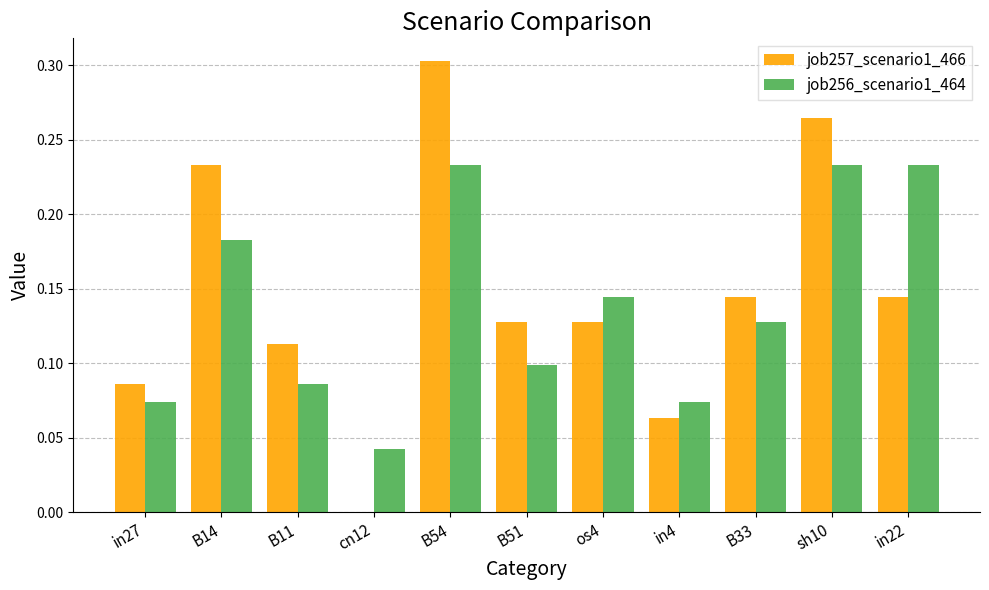

What is the sum of all job257_scenario1_466 values?

1.6